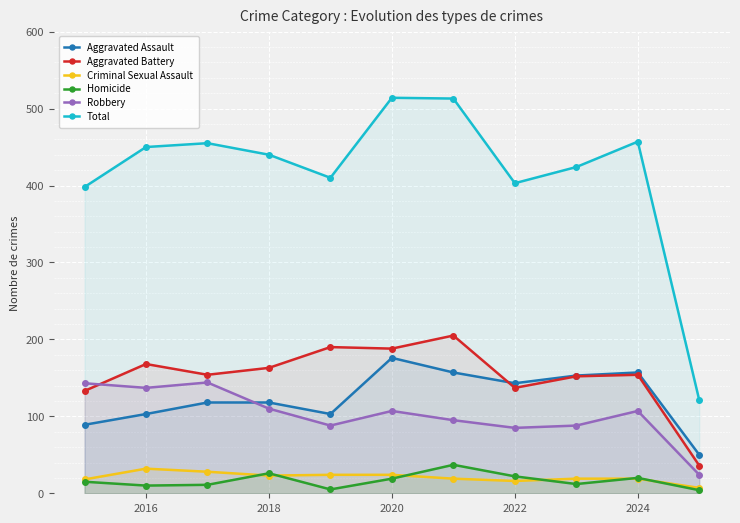

True or false: Aggravated Battery and Criminal Sexual Assault cross at least once.

False